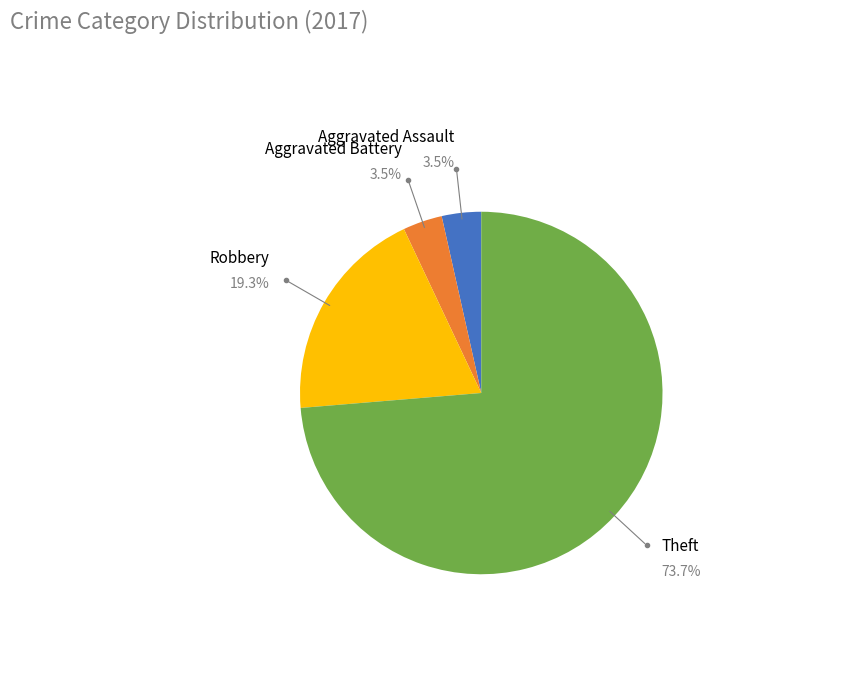

Do Aggravated Assault and Robbery together represent more than half of the pie?

No